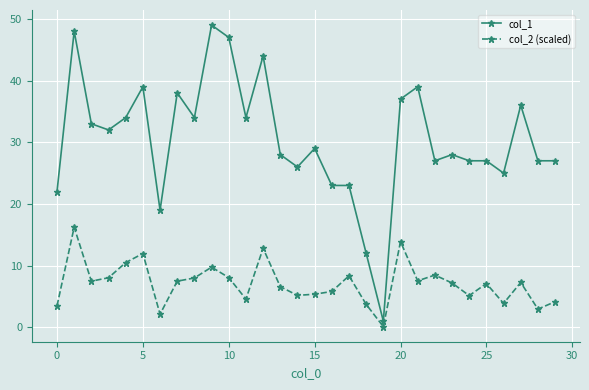

At how many categories does at least one series exceed 35?

9